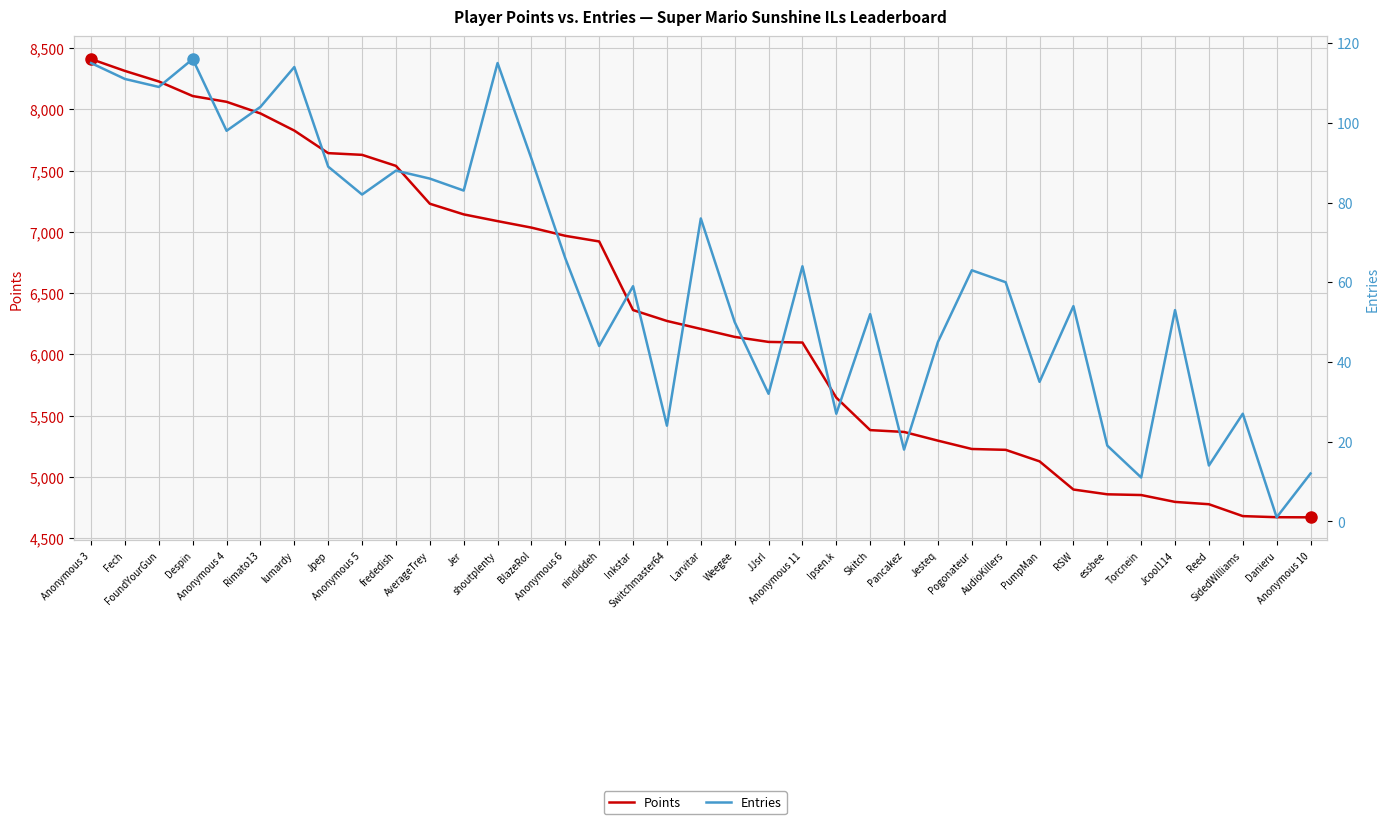

What is the value of the Entries point at the 29th from the left?

35